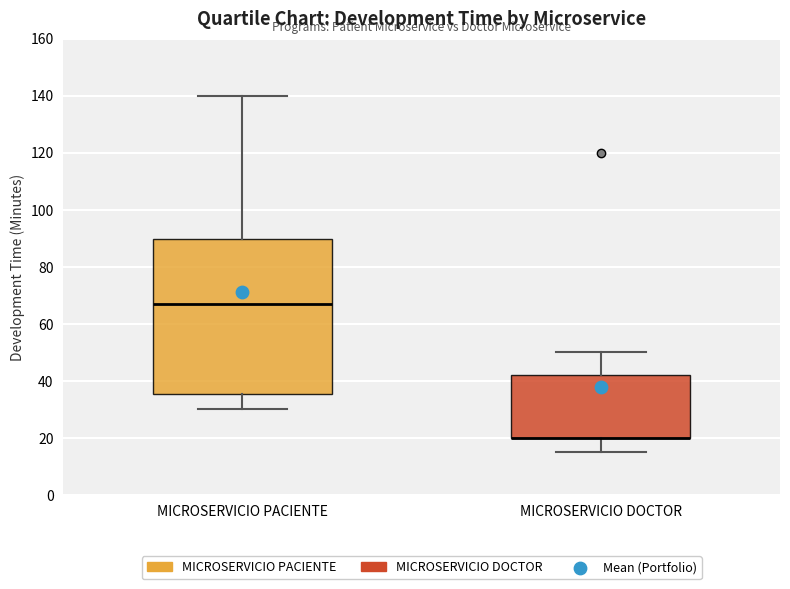

Where does the upper whisker of the box for MICROSERVICIO DOCTOR end on the y-axis? The values are not printed on the chart, so give them approximately, as read against the axis.

50